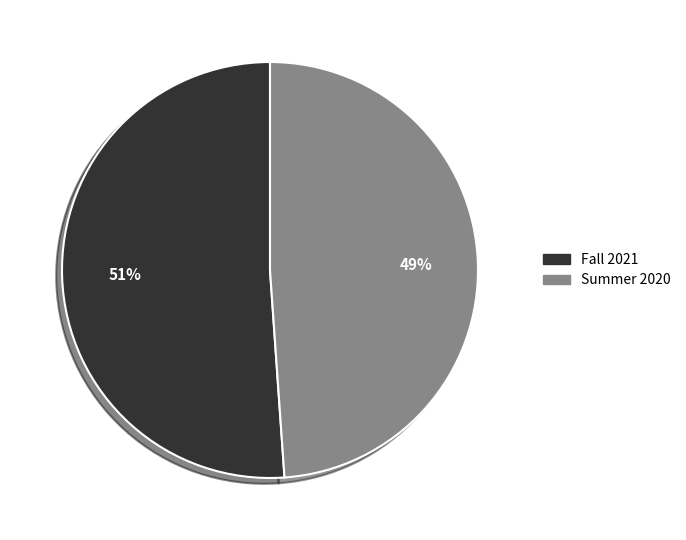

The Fall 2021 slice represents 45% of the pie. True or false?

False